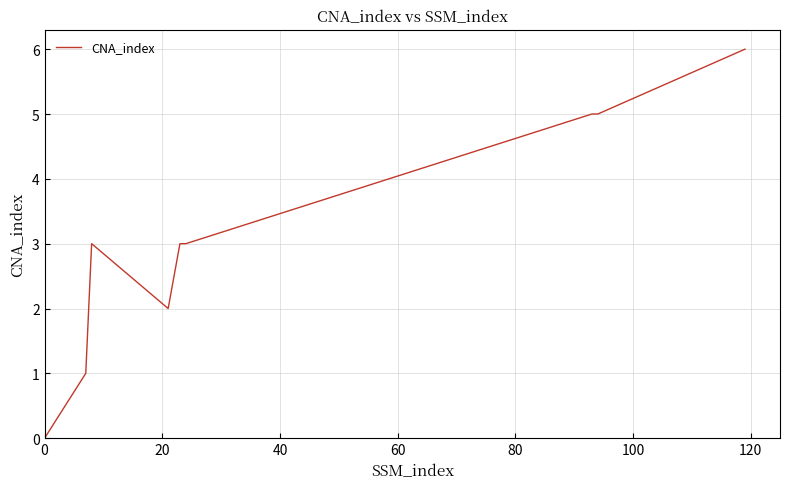

What is the difference between the maximum and minimum values?

6